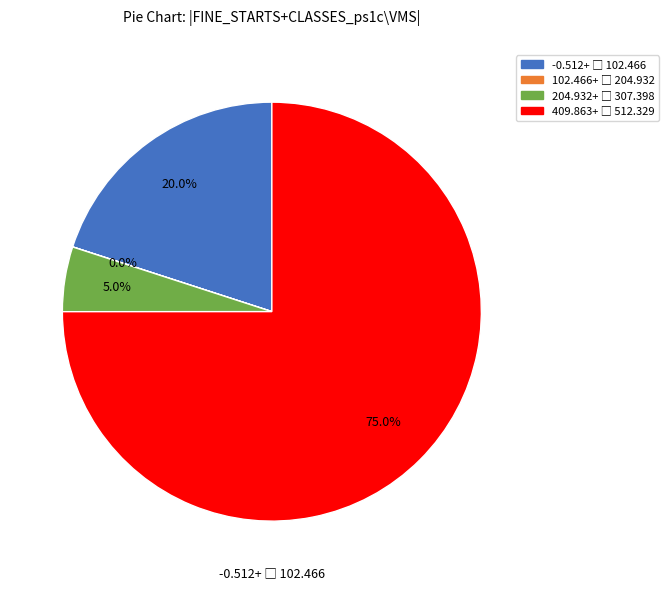

Does any single category account for the majority?

Yes